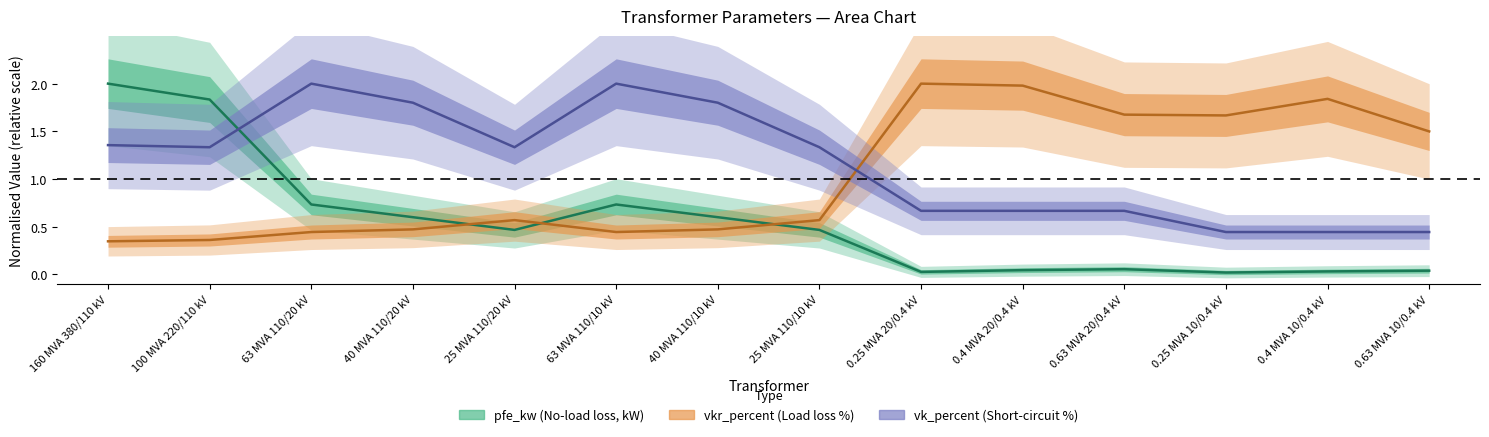

The value of pfe_kw (No-load loss, kW) at 100 MVA 220/110 kV is 1.8. True or false?

True